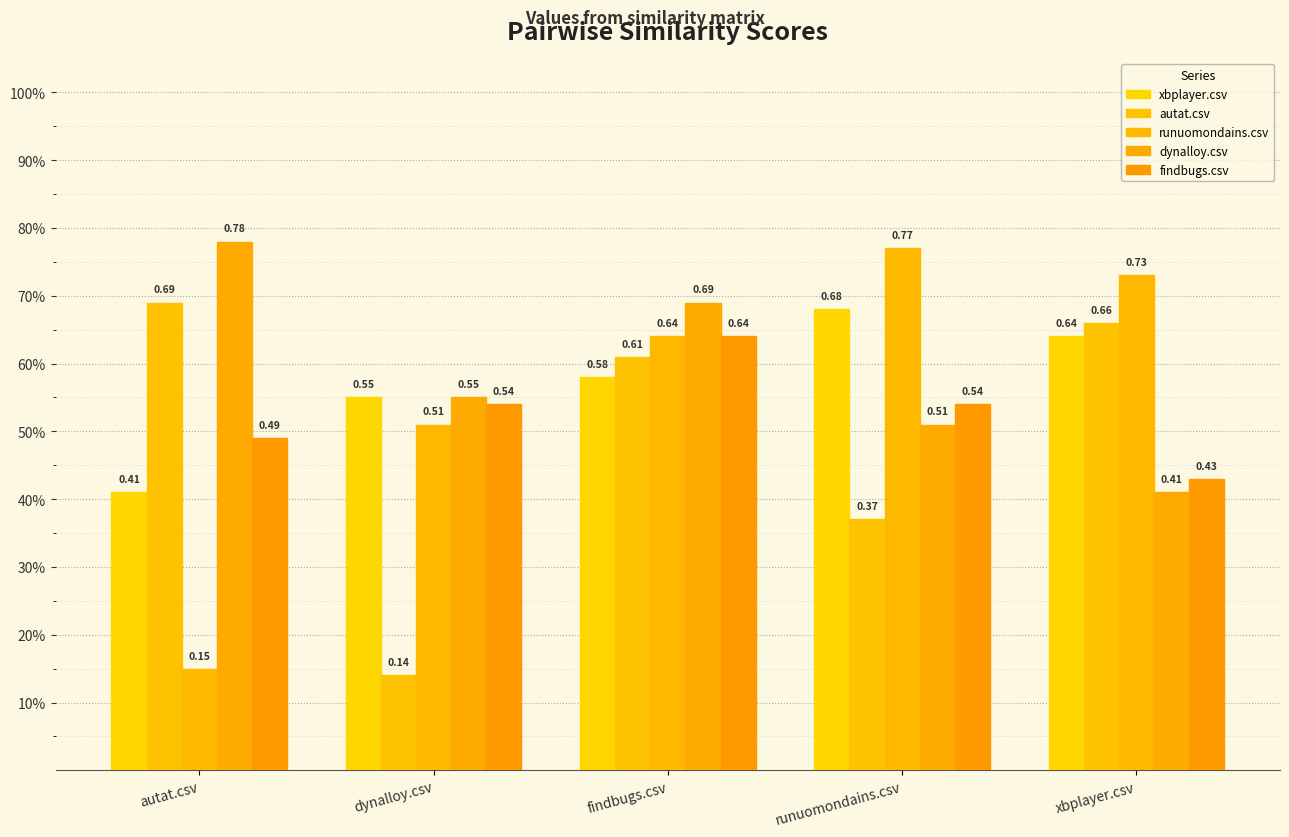

What is the difference between the second highest and second lowest values in the findbugs.csv series?

0.1